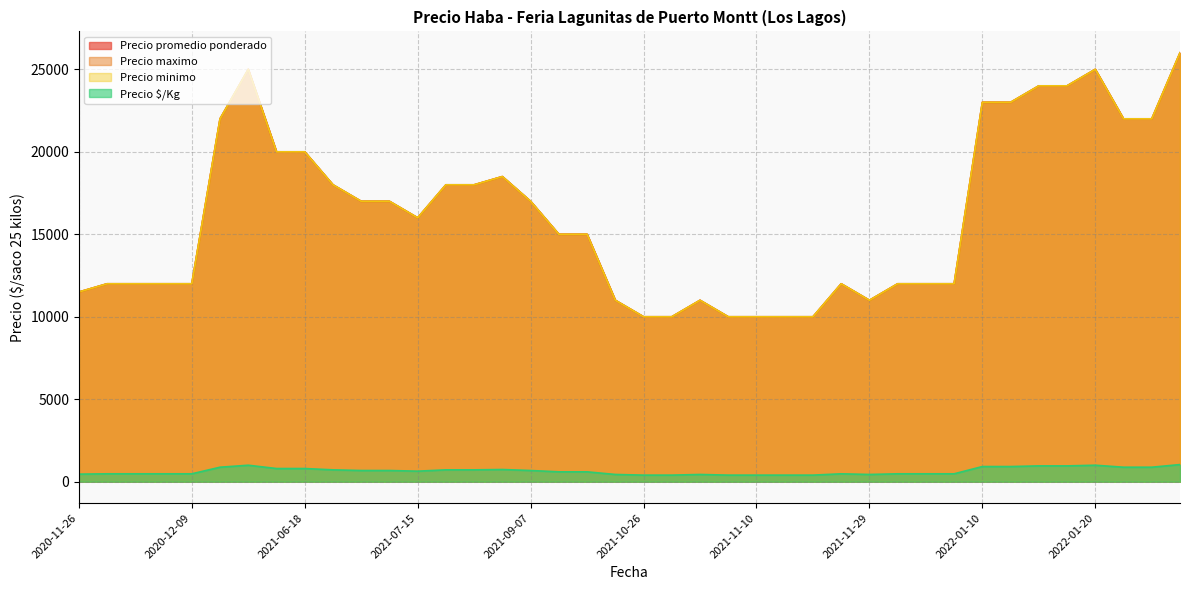

Which series has the widest spread of values?

Precio promedio ponderado